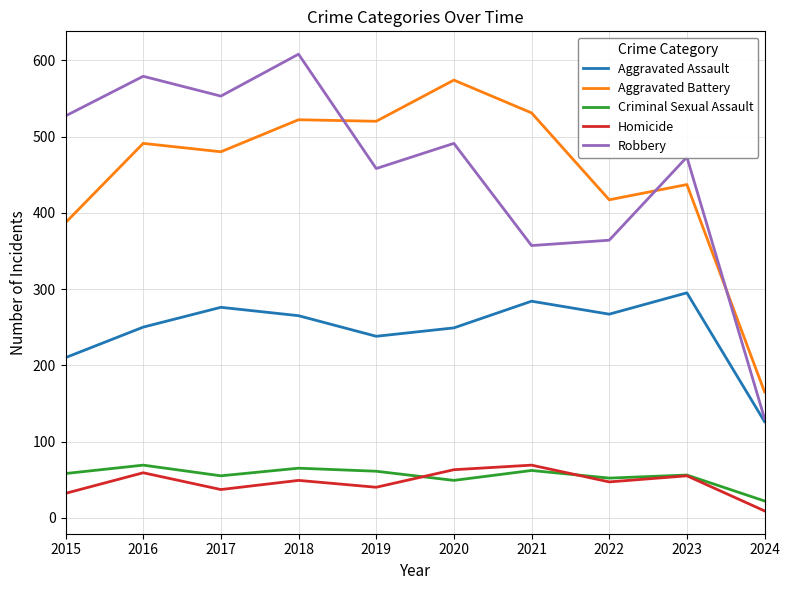

What is the sum of all Criminal Sexual Assault values?

549